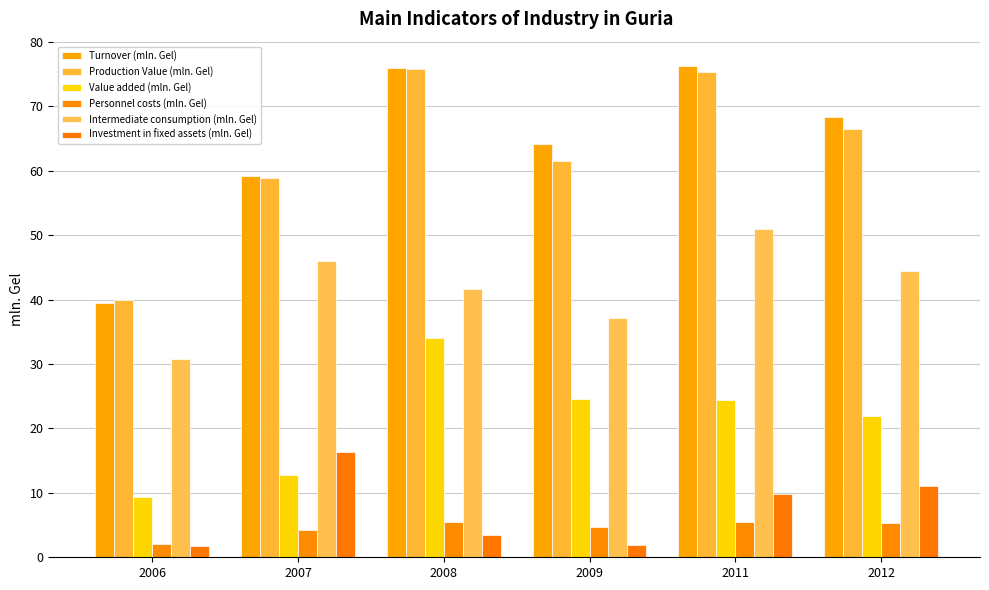

What is the value of the Turnover (mln. Gel) bar at the 4th from the left?

64.2